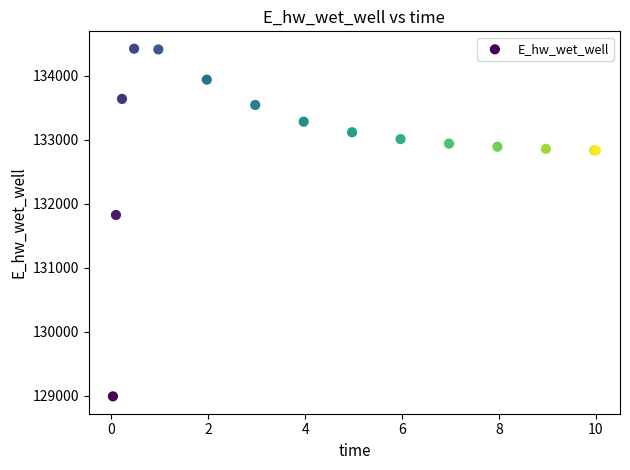

What Y value in the scatter plot is closest to 131708?

131825.8